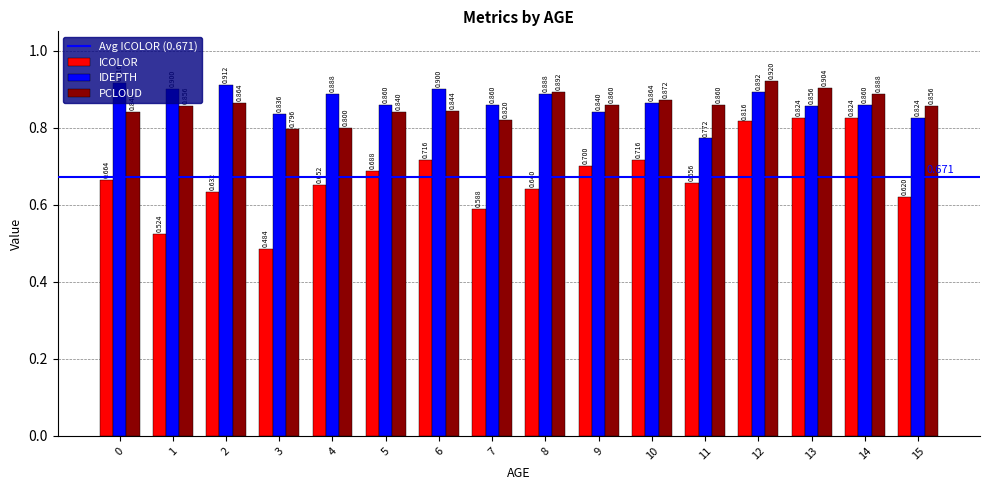

Which series has the largest total across all categories?

IDEPTH